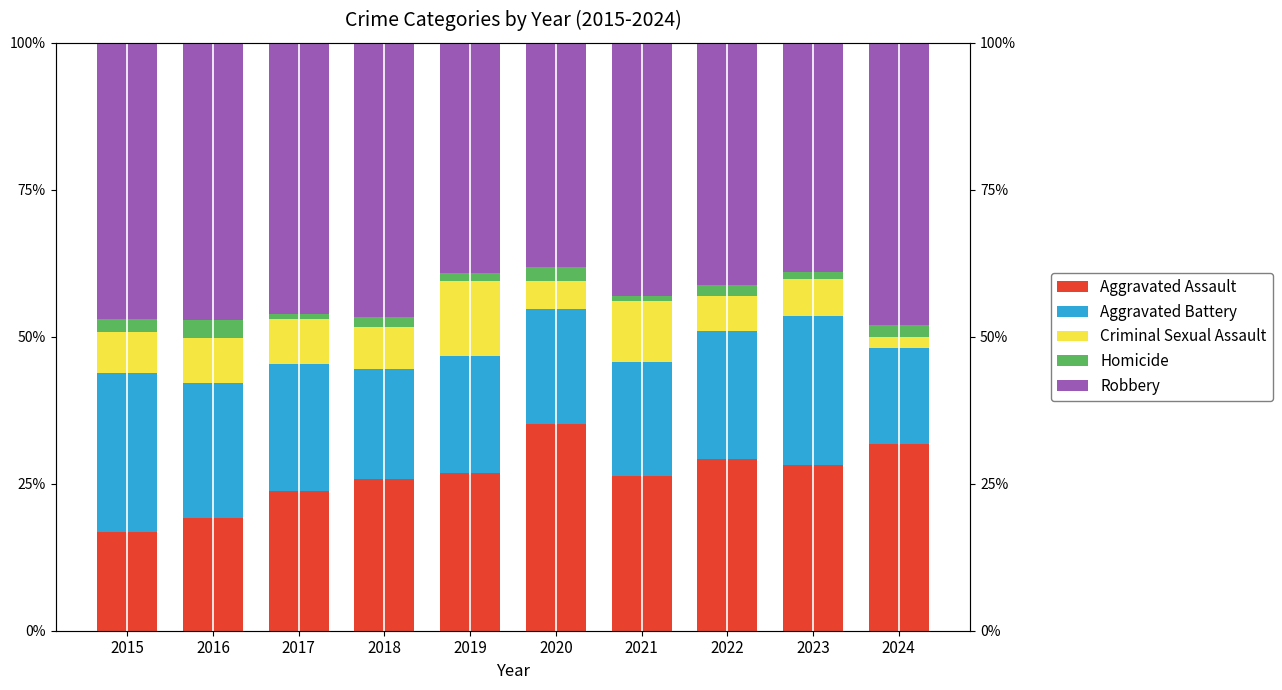

Rank the series by their maximum value, from highest to lowest.

Robbery, Aggravated Assault, Aggravated Battery, Criminal Sexual Assault, Homicide